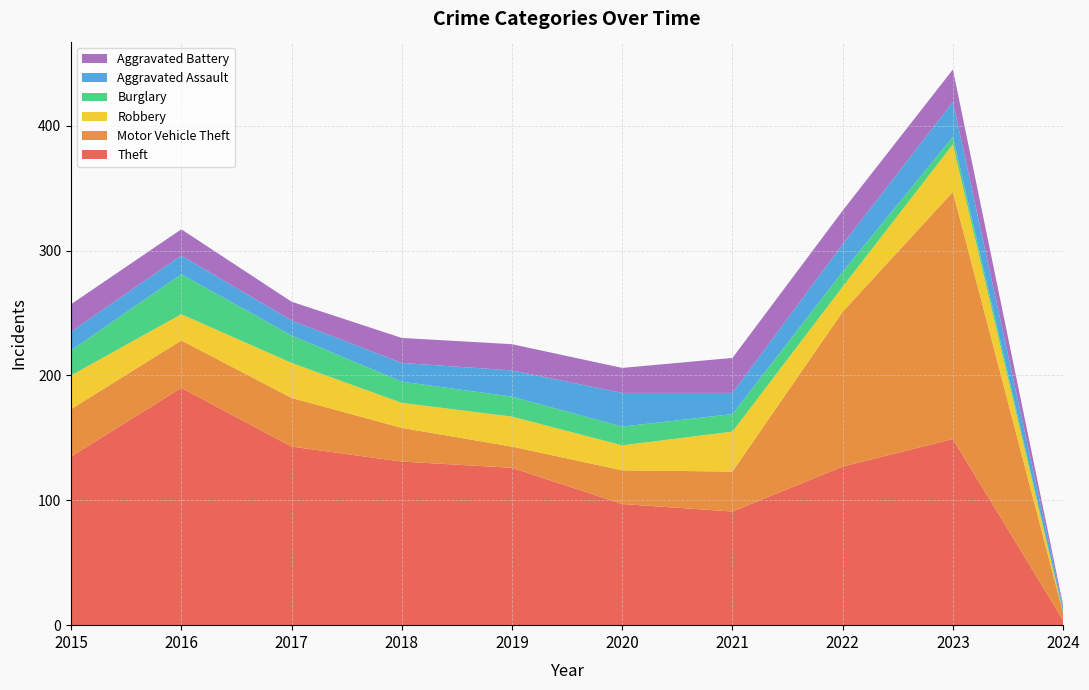

Reading left to right, transcribe all the data shown in this chart.

Theft: 2015=135	2016=190	2017=143	2018=131	2019=126	2020=97	2021=91	2022=127	2023=149	2024=4
Motor Vehicle Theft: 2015=38	2016=38	2017=39	2018=27	2019=17	2020=27	2021=32	2022=124	2023=198	2024=6
Robbery: 2015=27	2016=21	2017=28	2018=20	2019=24	2020=20	2021=32	2022=20	2023=38	2024=0
Burglary: 2015=20	2016=32	2017=22	2018=17	2019=16	2020=15	2021=14	2022=12	2023=6	2024=1
Aggravated Assault: 2015=15	2016=15	2017=12	2018=15	2019=21	2020=27	2021=17	2022=22	2023=28	2024=3
Aggravated Battery: 2015=22	2016=21	2017=15	2018=20	2019=21	2020=20	2021=28	2022=27	2023=26	2024=2